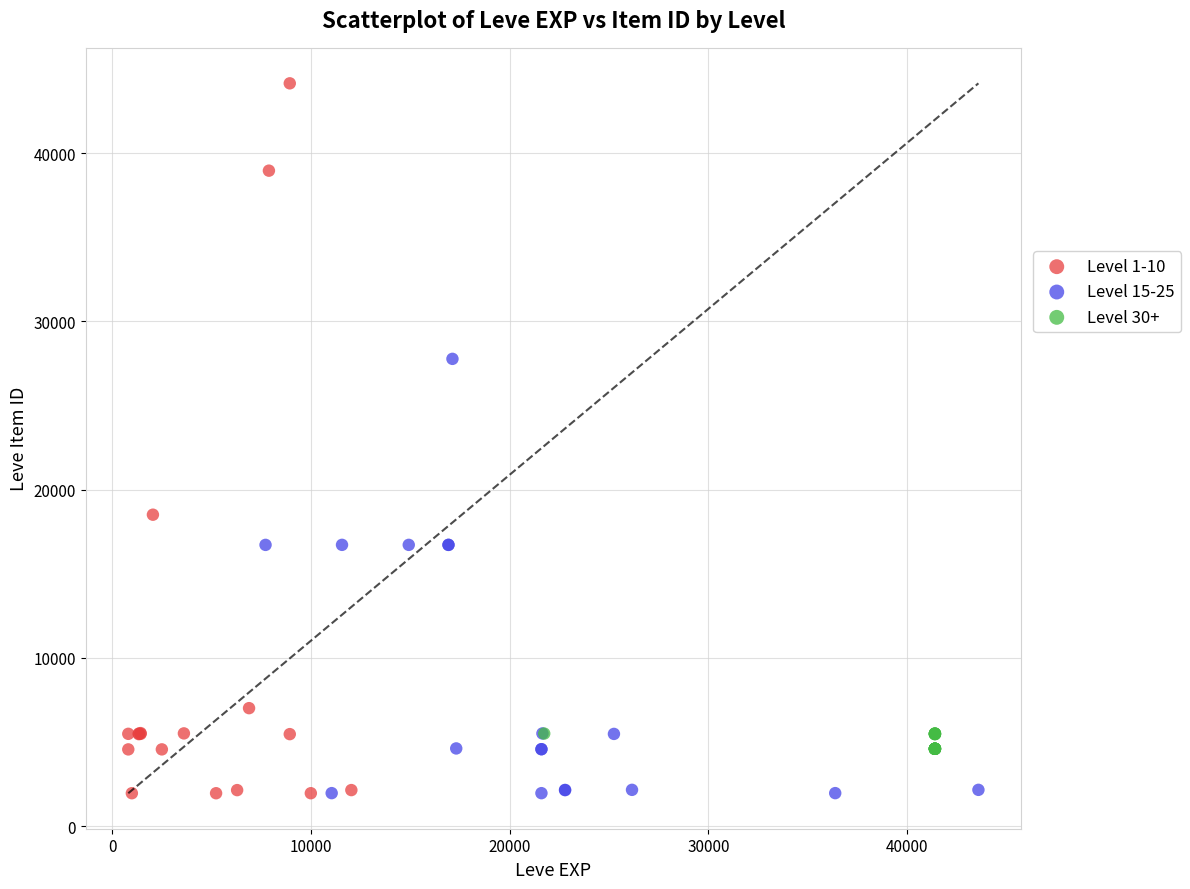

Which series contains the highest Y value?

Level 1-10